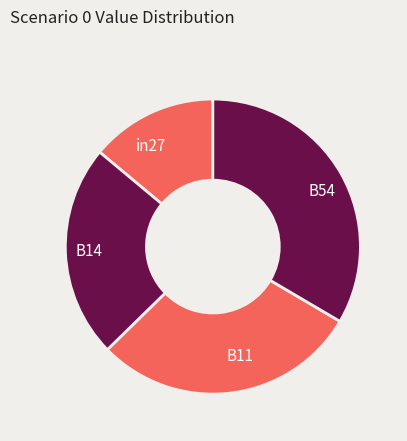

Combined, do B14 and B11 account for over 50%?

Yes